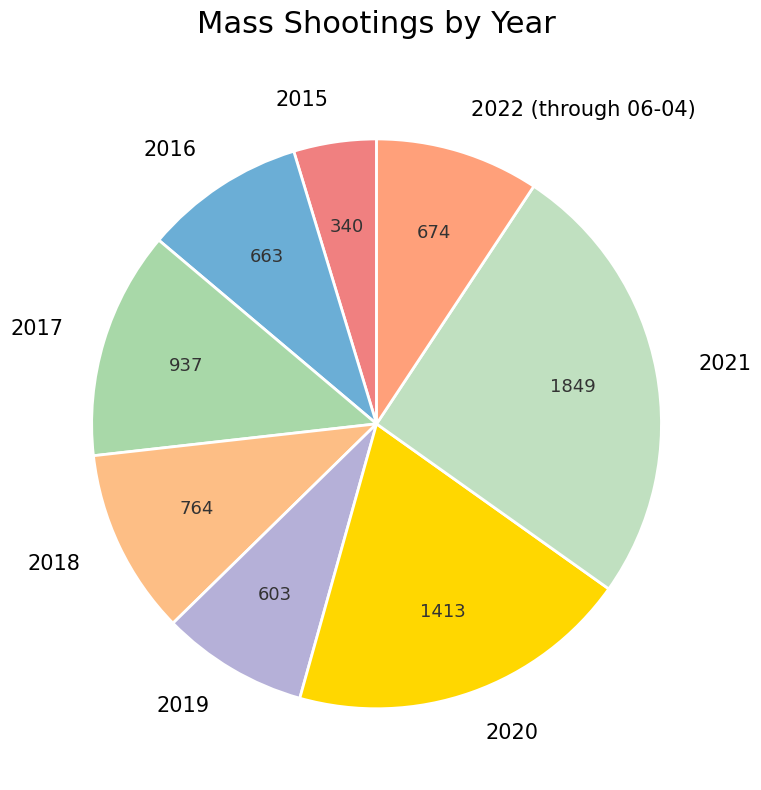

Which category has the biggest portion of the pie?

2021